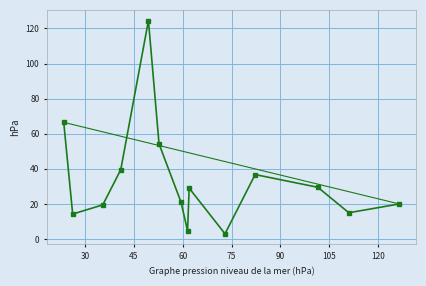

The value at 61.5 is 4.8. True or false?

True